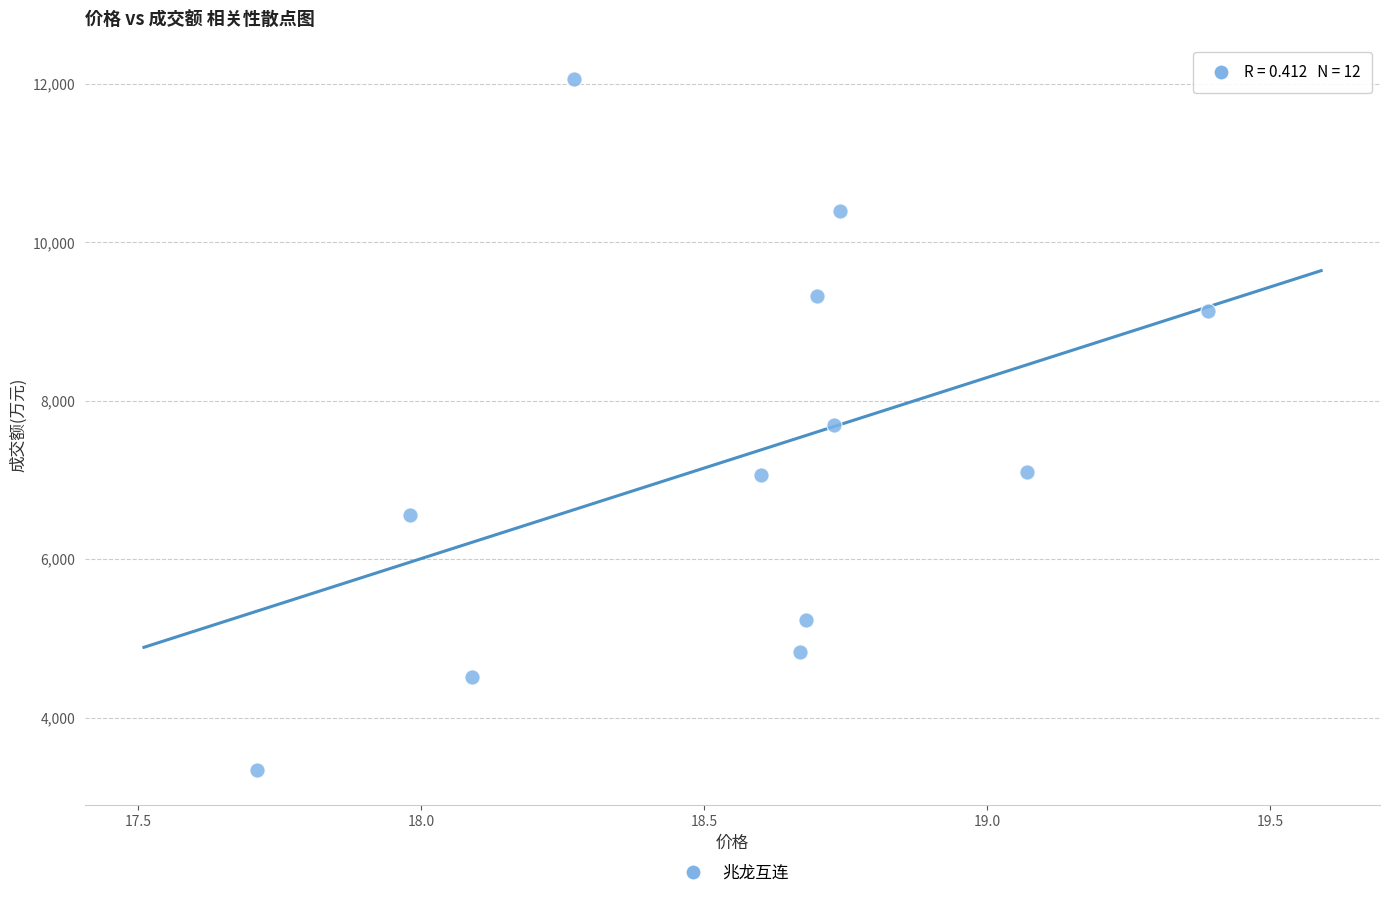

What is the range of Y values (max minus min)?

8728